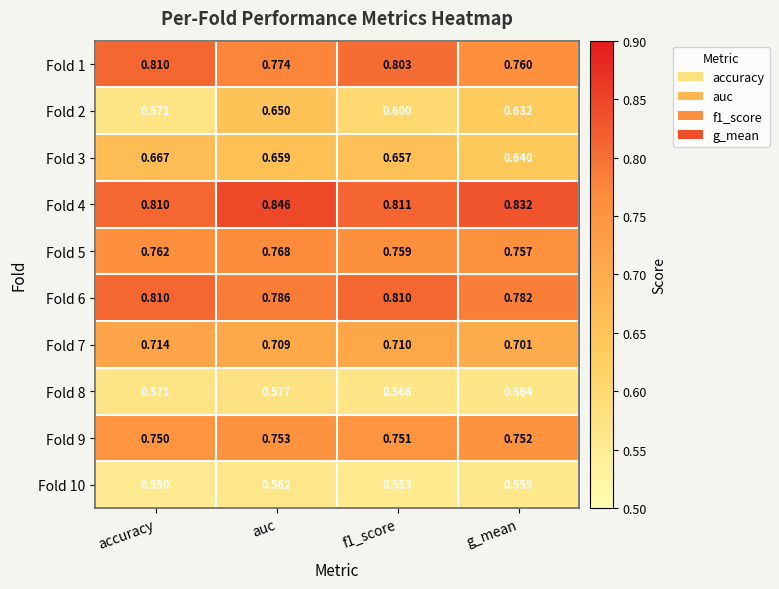

Which category has the highest value in the Fold 10 series?

auc